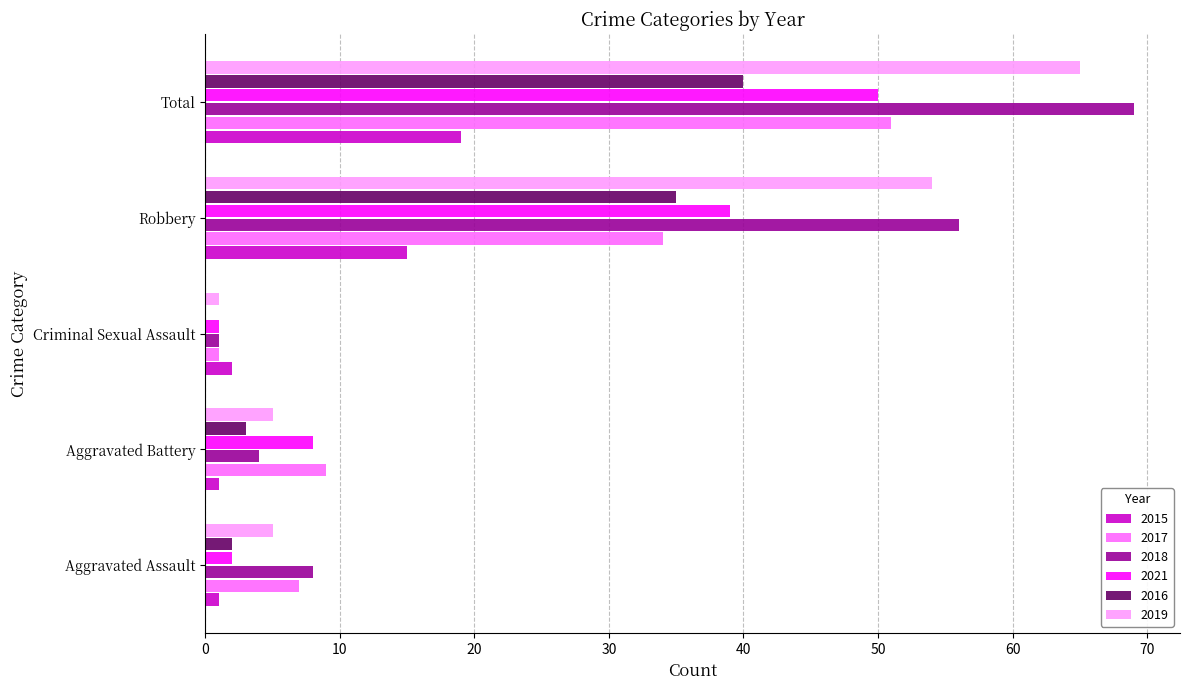

Count the number of categories in the chart.

5